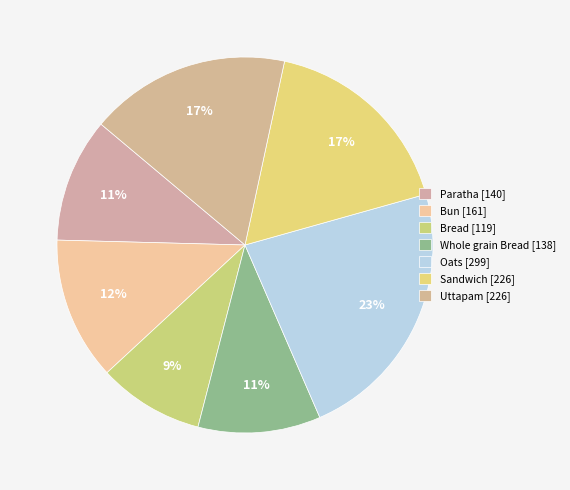

How many slices are in this pie chart?

7